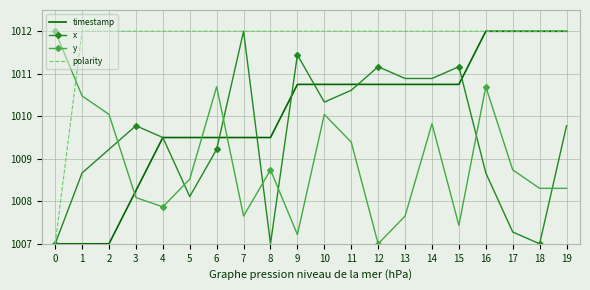

Where is the first local minimum for y?

4